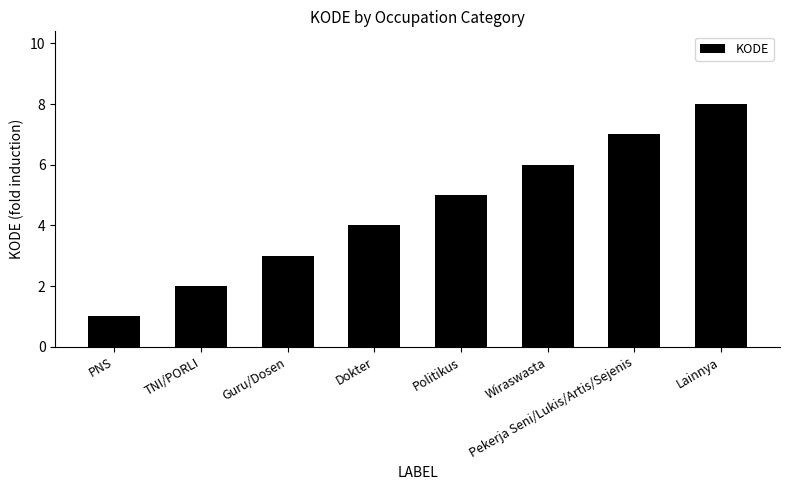

Count the values in the range 3 to 7.

5